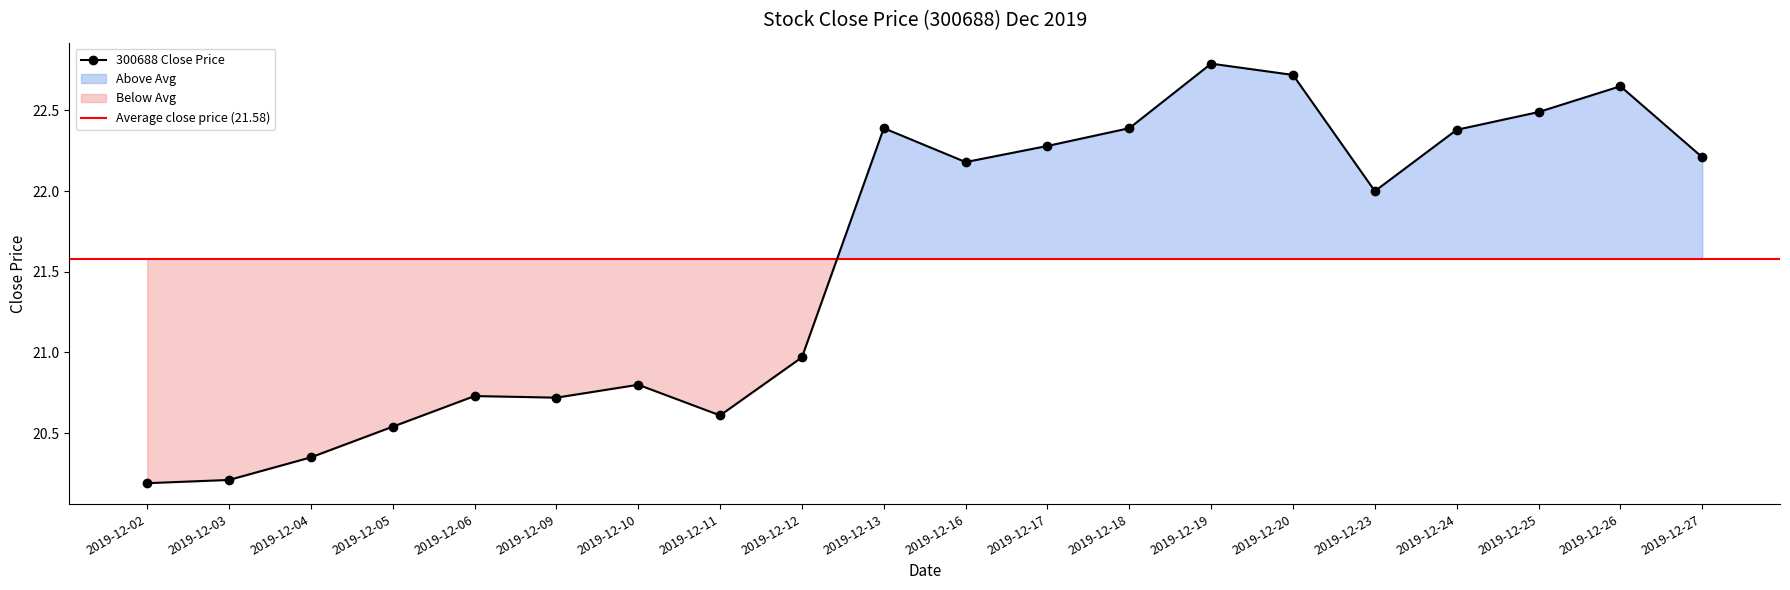

The value at 2019-12-17 is 36.6. True or false?

False